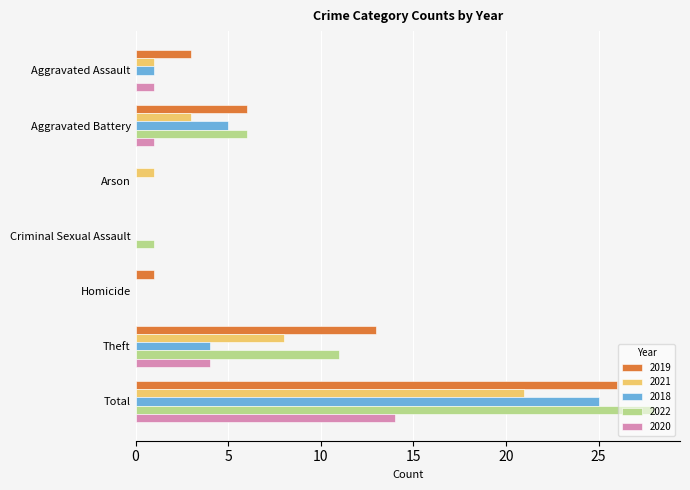

True or false: 2018 has a value of 0 at Aggravated Assault.

False